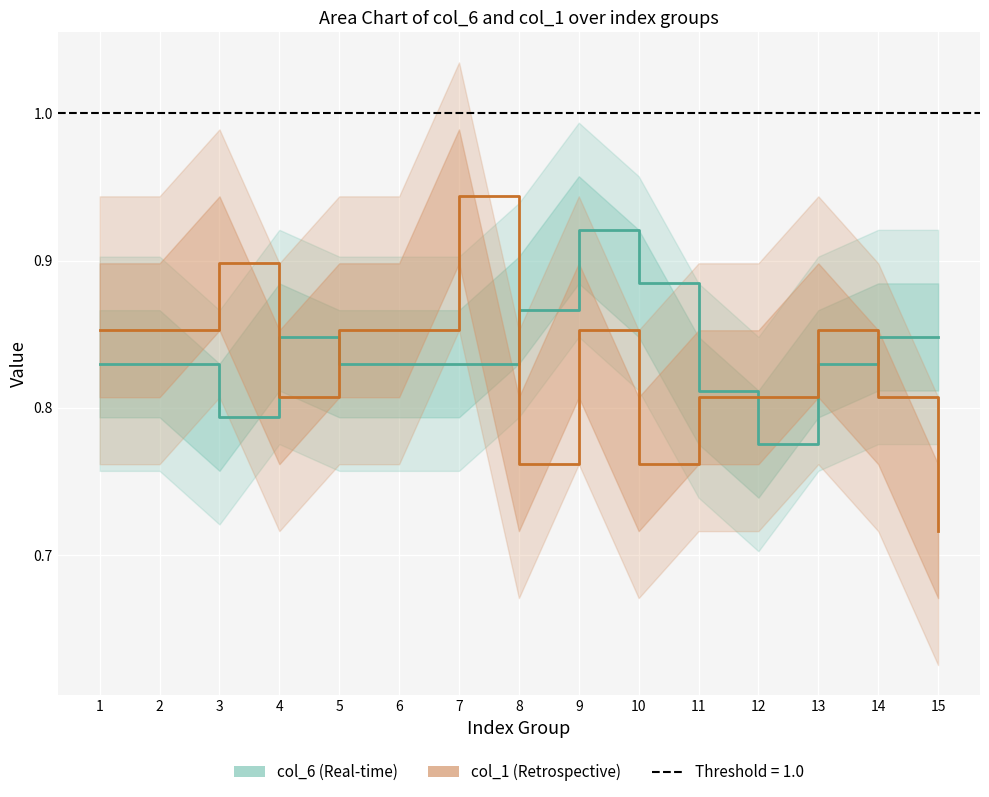

True or false: col_1 (Retrospective) and col_6 (Real-time) intersect in this chart.

True